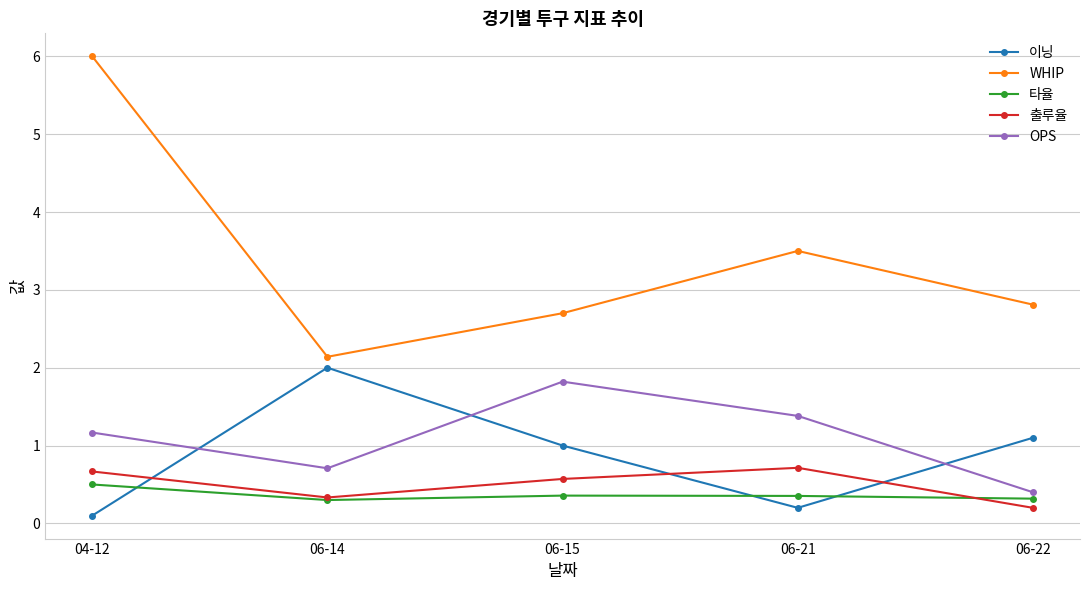

What is the minimum value shown in the chart?

0.1